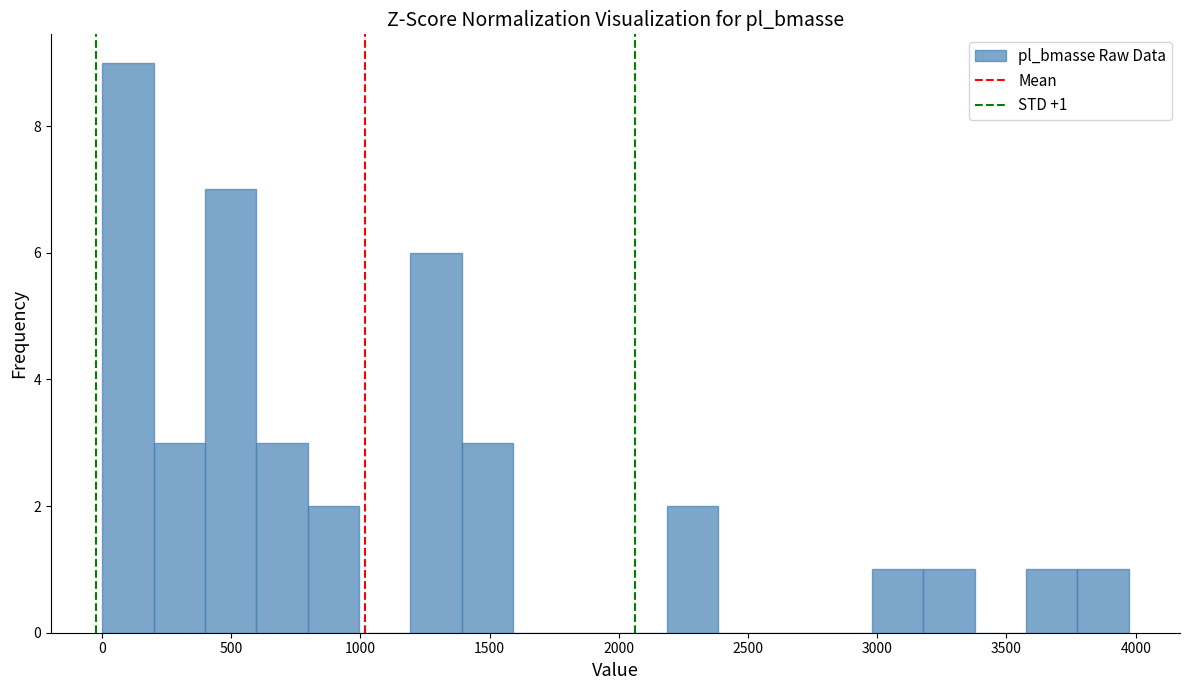

Read against the x-axis, roughly where is the centre of the tallest bar?

100